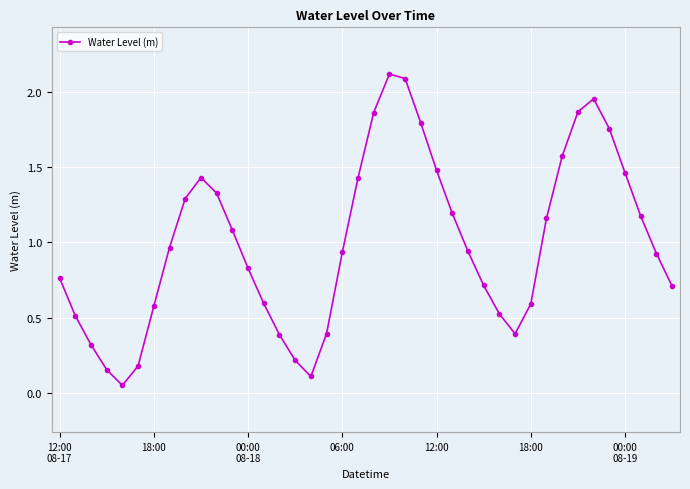

How many lines are shown in the chart?

1